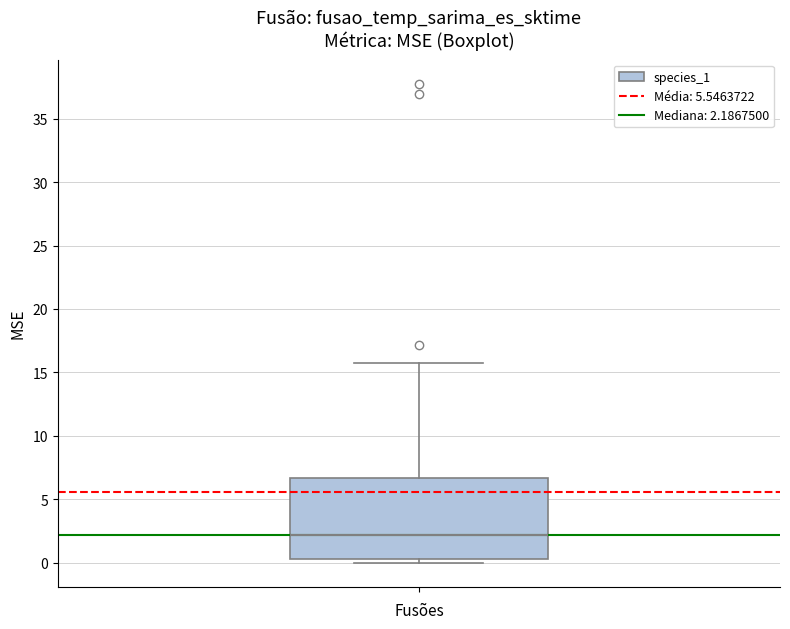

Where does the median line of the box sit on the y-axis? The values are not printed on the chart, so give them approximately, as read against the axis.

2.0